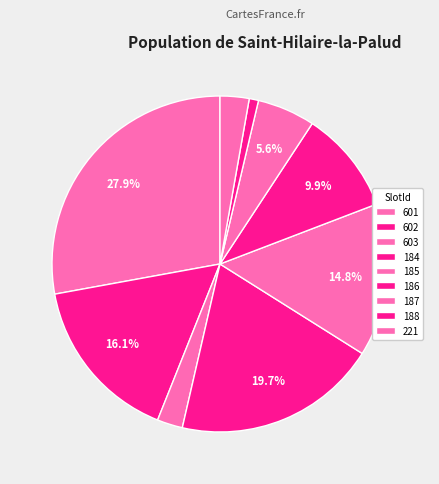

What percentage is the 185 slice, to the nearest percent?

15%